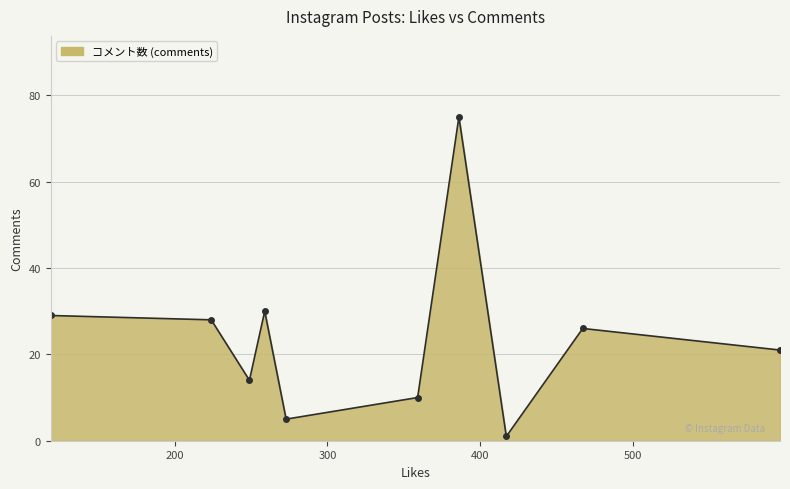

What is the greatest value displayed?

75